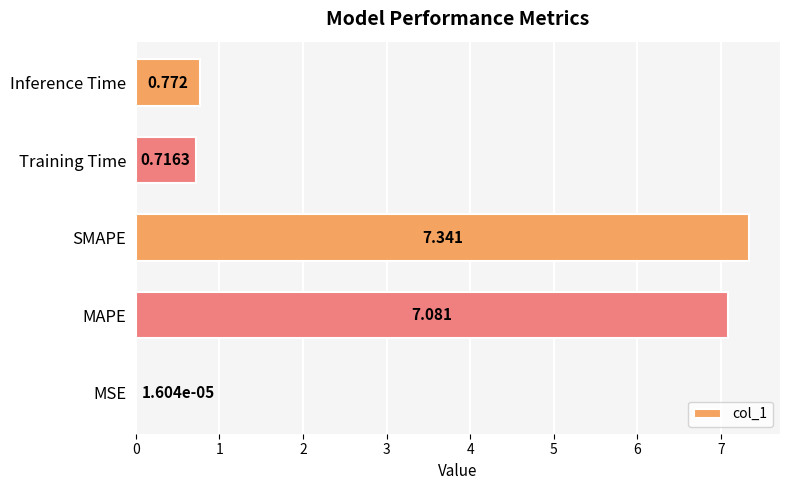

Between Training Time and SMAPE, which is larger?

SMAPE